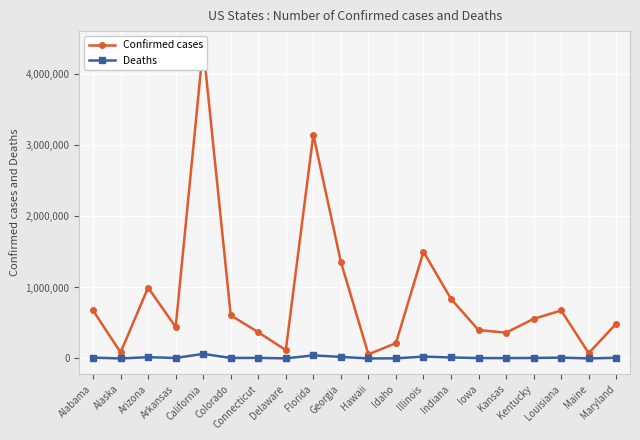

At which label is Confirmed cases closest to 2224474?

Illinois